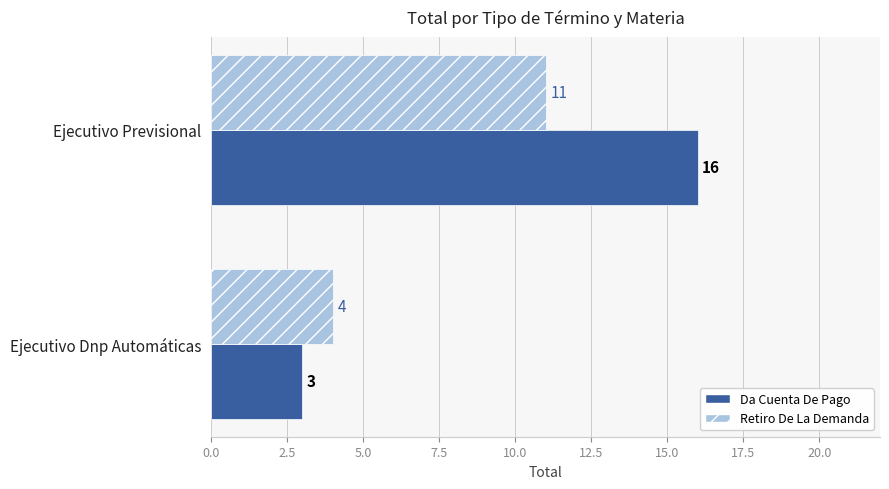

Which label corresponds to the smallest value in the chart?

Ejecutivo Dnp Automáticas